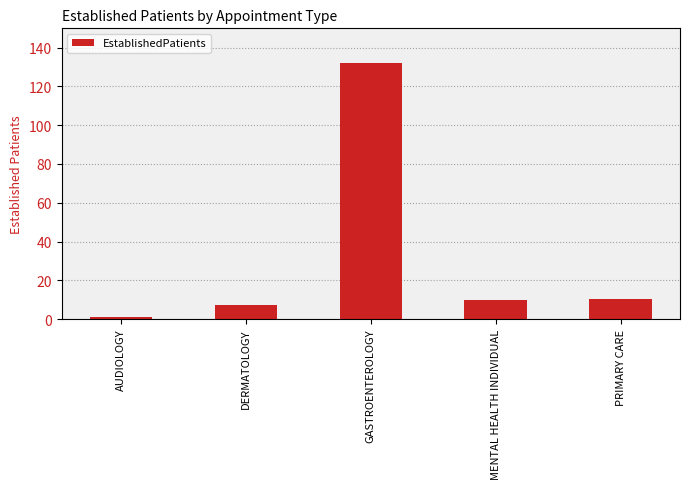

The chart shows a value of 9.8 at MENTAL HEALTH INDIVIDUAL. True or false?

True